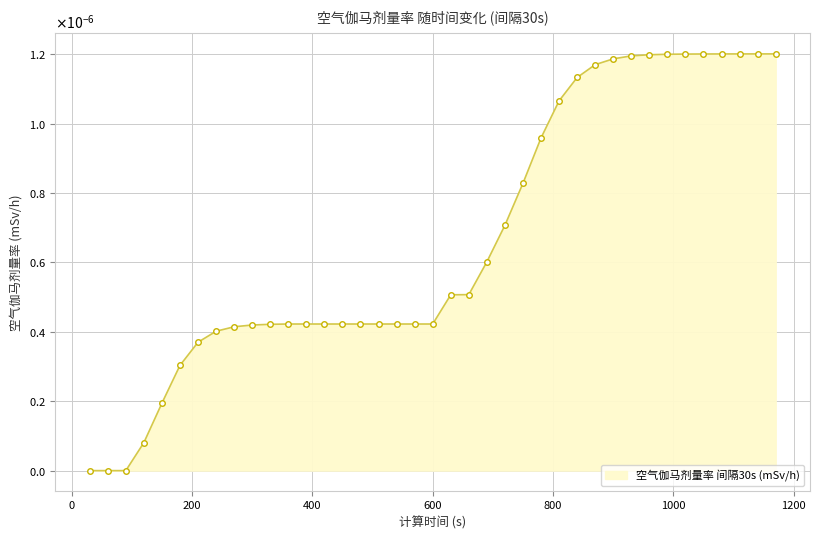

Does the chart have visible grid lines?

Yes